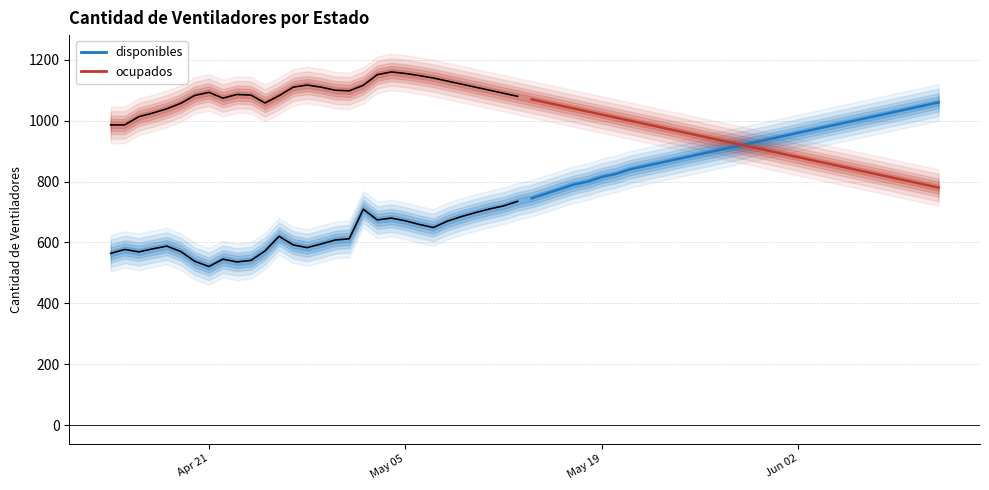

What value does the ocupados series have at May 19, to the nearest 5?

1015